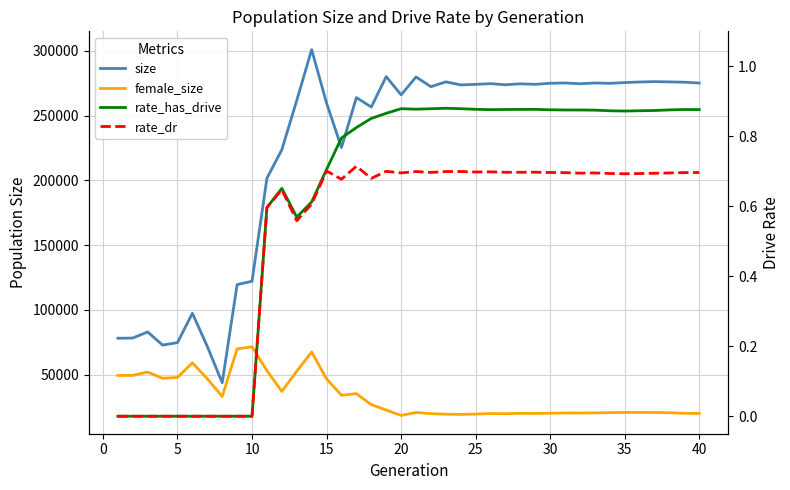

Reading left to right, what are all the values shown in this chart?

size: 78160.0	78307.0	83016.0	72882.0	74770.0	97455.0	71851.0	43801.0	119572.0	122173.0	201689.0	223713.0	261740.0	300981.0	259696.0	225379.0	263965.0	256678.0	280140.0	266024.0	279866.0	272345.0	276103.0	273729.0	274167.0	274700.0	273851.0	274583.0	274187.0	275020.0	275242.0	274633.0	275240.0	274958.0	275542.0	275986.0	276264.0	276068.0	275827.0	275185.0
female_size: 49481.0	49491.0	52038.0	47236.0	47877.0	59197.0	46888.0	33185.0	69899.0	71588.0	53100.0	37122.0	52666.0	67507.0	46742.0	34135.0	35399.0	26901.0	22734.0	18566.0	20860.0	19902.0	19529.0	19353.0	19611.0	20061.0	19901.0	20184.0	20088.0	20249.0	20458.0	20440.0	20524.0	20731.0	20866.0	20881.0	20846.0	20661.0	20231.0	20136.0
rate_has_drive: 0.0	0.0	0.0	0.0	0.0	0.0	0.0	0.0	0.0	0.0	0.6	0.7	0.6	0.6	0.7	0.8	0.8	0.9	0.9	0.9	0.9	0.9	0.9	0.9	0.9	0.9	0.9	0.9	0.9	0.9	0.9	0.9	0.9	0.9	0.9	0.9	0.9	0.9	0.9	0.9
rate_dr: 0.0	0.0	0.0	0.0	0.0	0.0	0.0	0.0	0.0	0.0	0.6	0.6	0.6	0.6	0.7	0.7	0.7	0.7	0.7	0.7	0.7	0.7	0.7	0.7	0.7	0.7	0.7	0.7	0.7	0.7	0.7	0.7	0.7	0.7	0.7	0.7	0.7	0.7	0.7	0.7